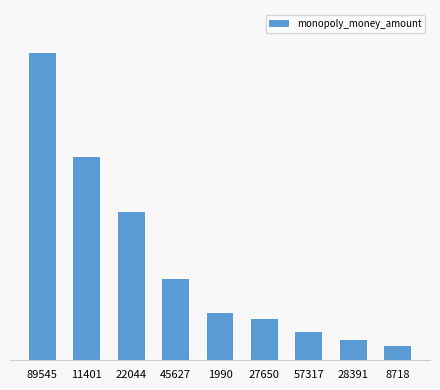

What position from the left is 11401?

2